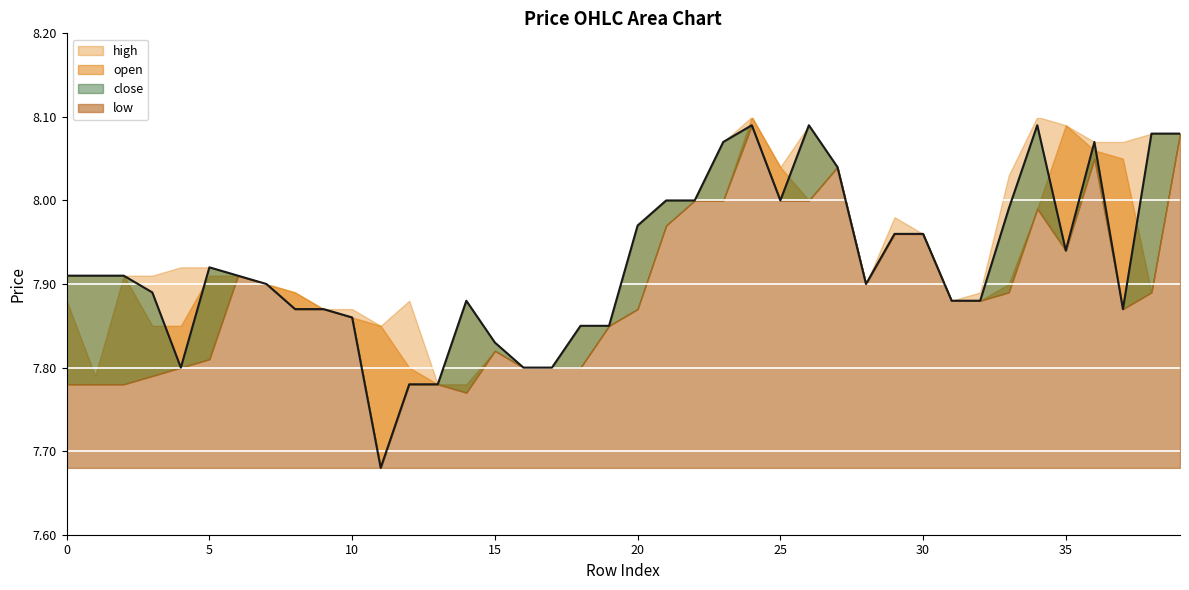

True or false: open has more than 1 points higher than both neighbors.

True